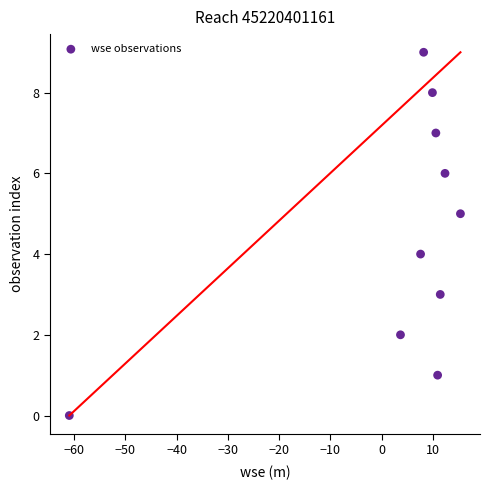

What is the range of Y values (max minus min)?

9